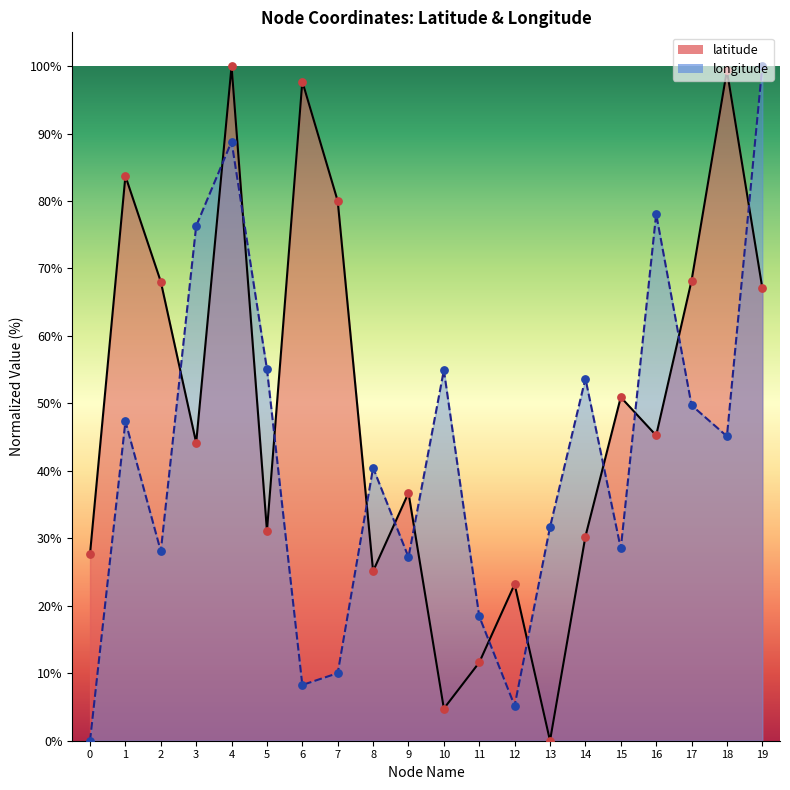

Which series has the largest total across all categories?

latitude